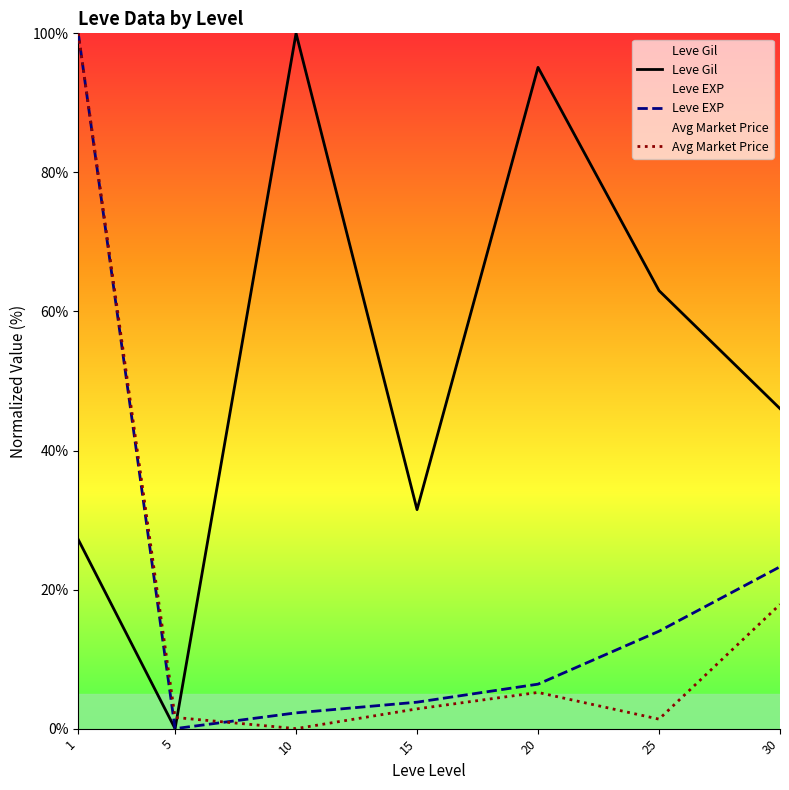

Where does the Avg Market Price series first go above 2?

1